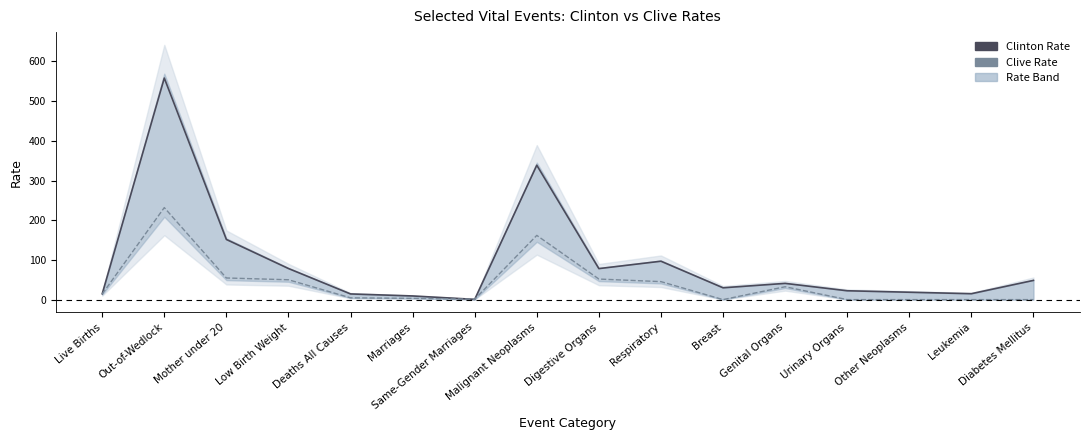

After their last crossing, which series has the higher values: Clinton Rate or Clive Rate?

Clinton Rate